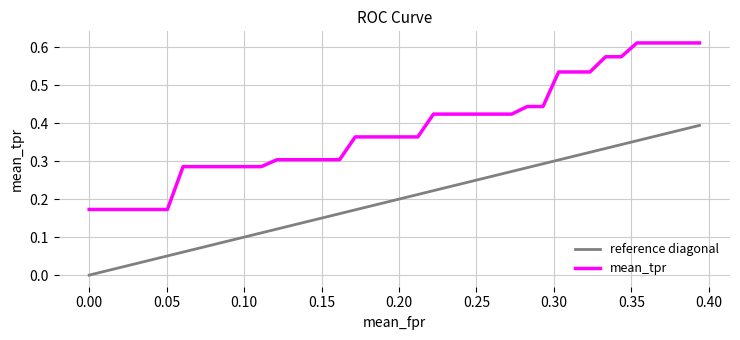

Which series has the largest total across all categories?

mean_tpr